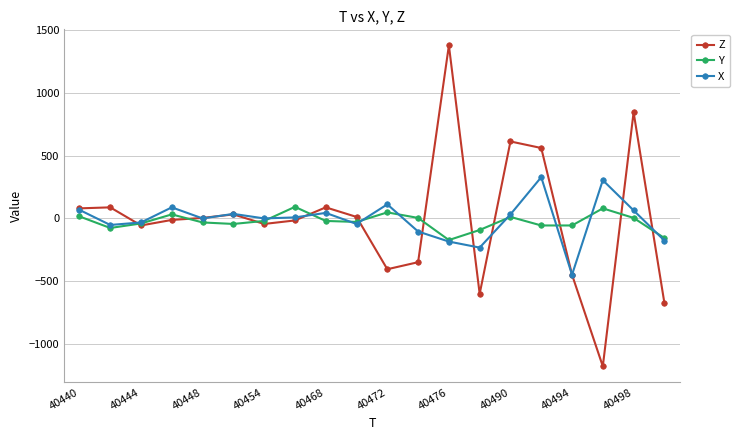

True or false: Z has more than 1 points higher than both neighbors.

True